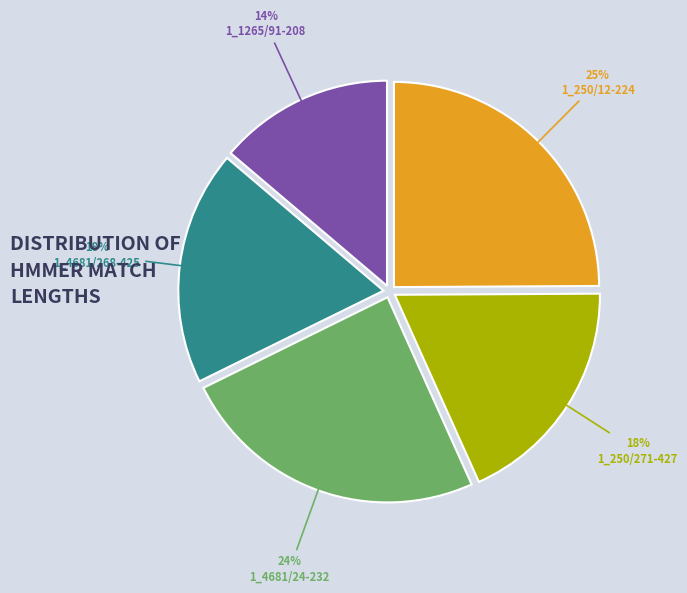

What percentage is the 1_1265/91-208 slice, to the nearest percent?

14%